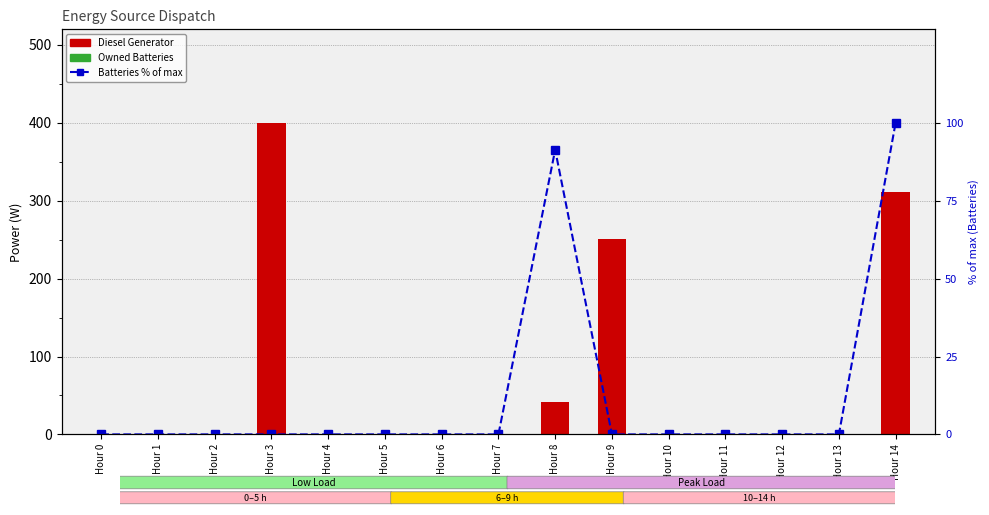

Reading right to left, transcribe all the data shown in this chart.

Diesel Generator: Hour 14=311.0	Hour 13=0.0	Hour 12=0.0	Hour 11=0.0	Hour 10=0.0	Hour 9=251.0	Hour 8=41.0	Hour 7=0.0	Hour 6=0.0	Hour 5=0.0	Hour 4=0.0	Hour 3=400.0	Hour 2=0.0	Hour 1=0.0	Hour 0=0.0
Owned Batteries (% of max): Hour 14=100.0	Hour 13=0.0	Hour 12=0.0	Hour 11=0.0	Hour 10=0.0	Hour 9=0.0	Hour 8=91.3	Hour 7=0.0	Hour 6=0.0	Hour 5=0.0	Hour 4=0.0	Hour 3=0.0	Hour 2=0.0	Hour 1=0.0	Hour 0=0.0